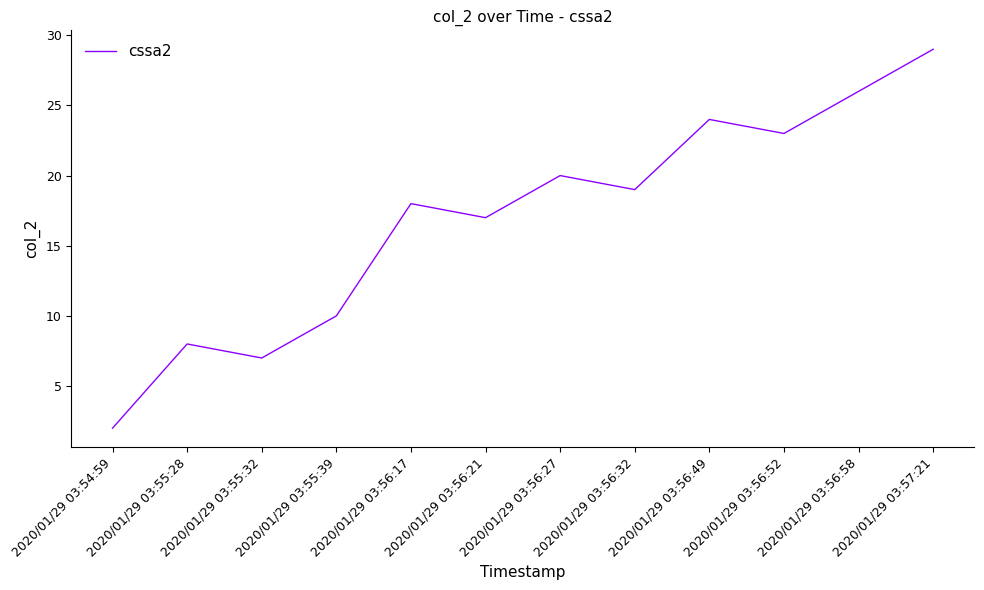

At which category does the data reach its first local valley?

2020/01/29 03:55:32